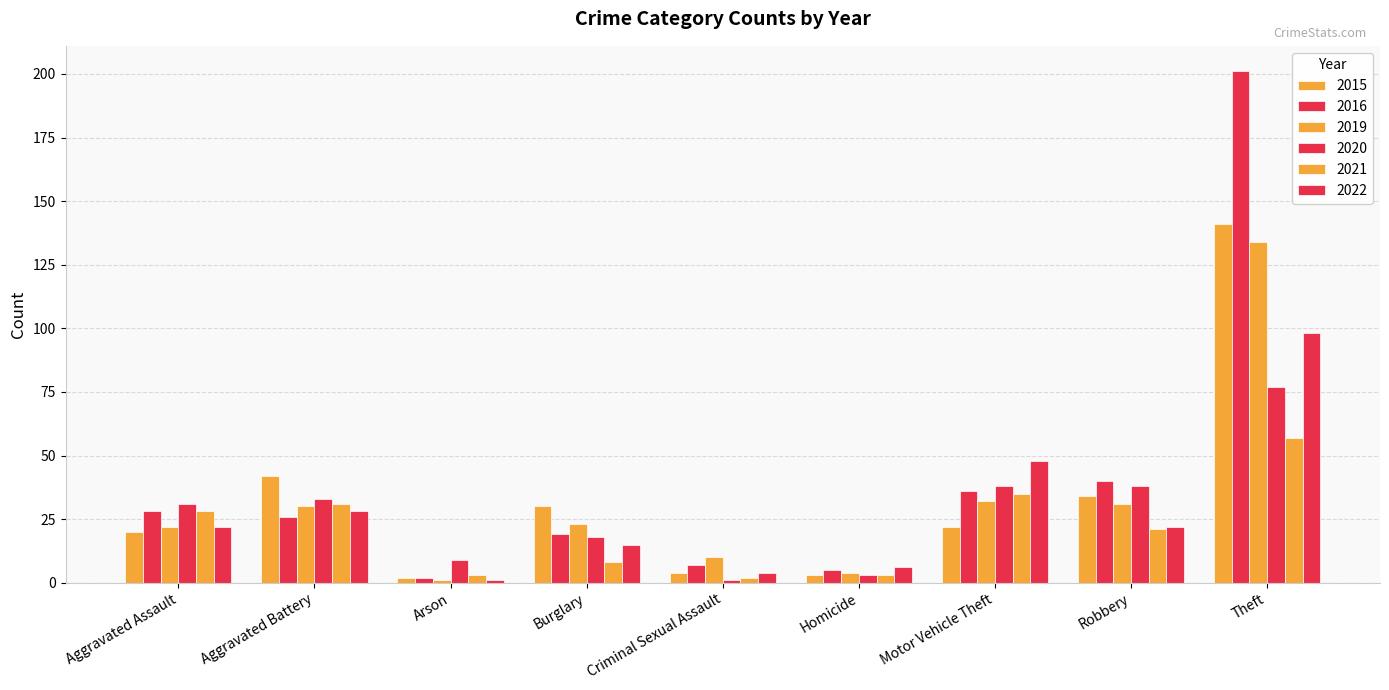

What is the average value of the 2015 series?

33